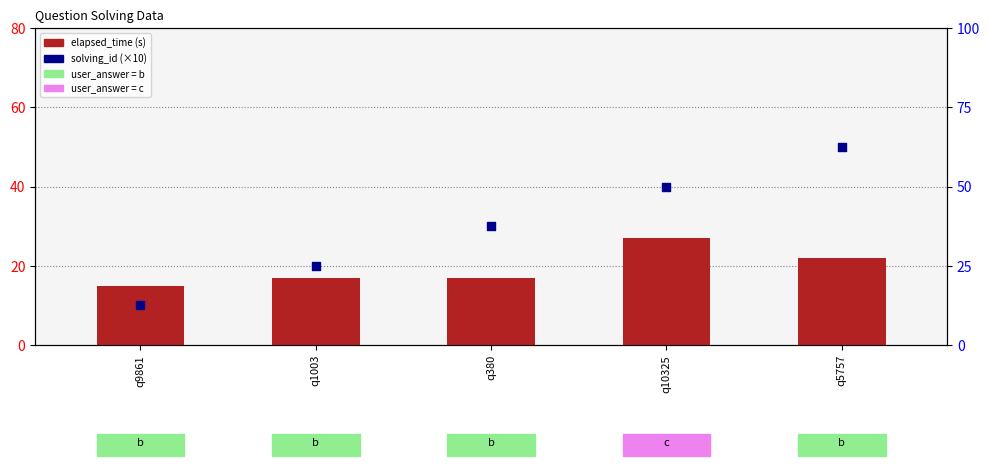

Which series reaches the maximum Y coordinate?

solving_id (×10)